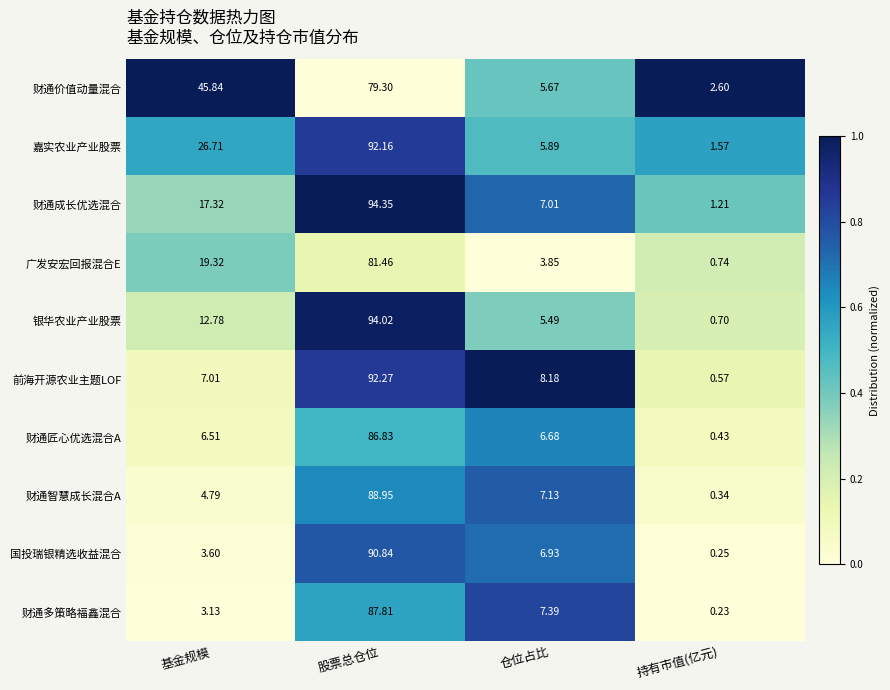

Which series has the largest range (max minus min)?

银华农业产业股票